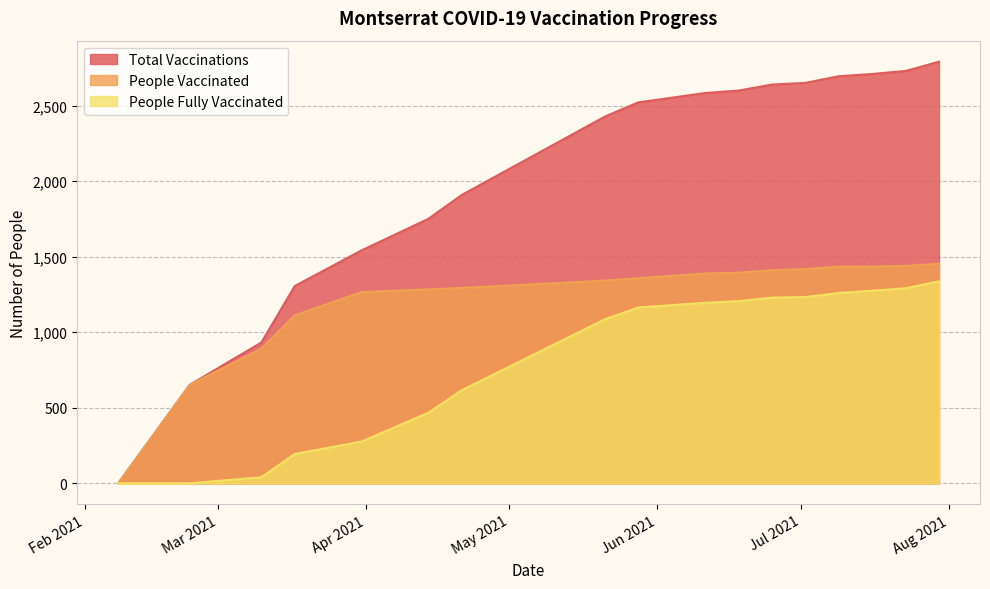

How many lines are shown in the chart?

3